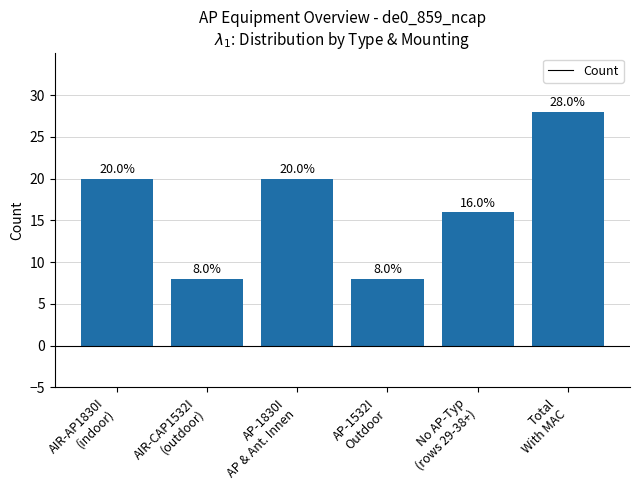

Does the chart contain any negative values?

No